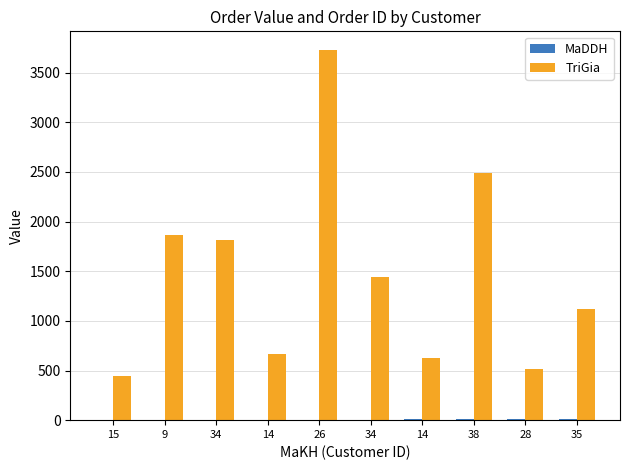

Rank the categories by MaDDH value from lowest to highest.

15, 9, 34, 14, 26, 34, 14, 38, 28, 35